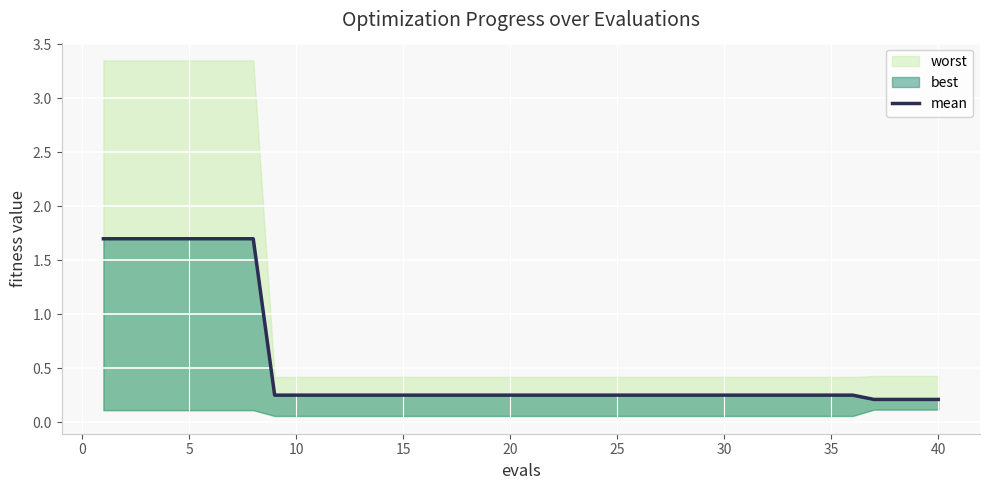

Which has a higher value, 15 or 20?

15